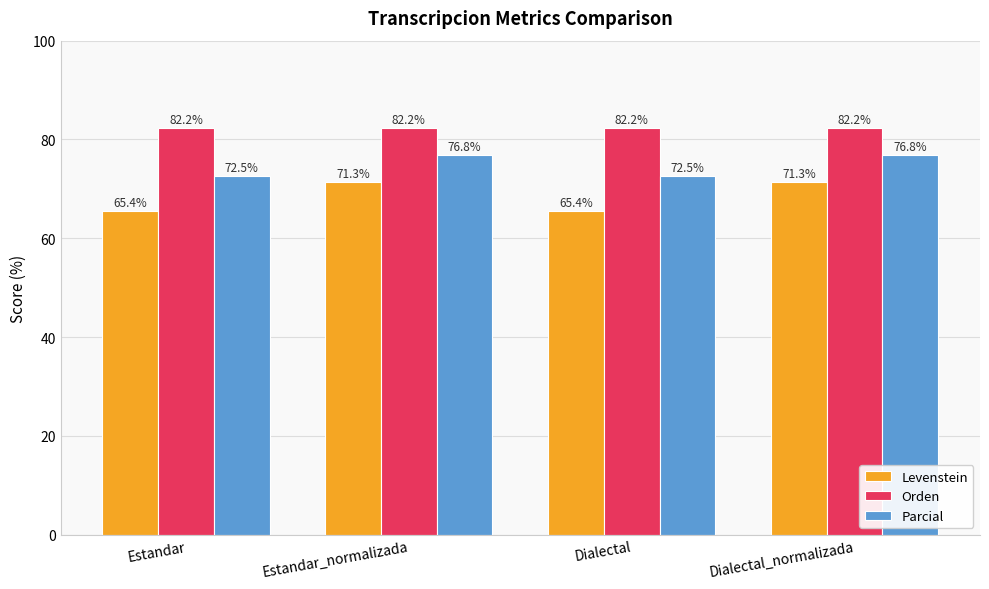

Which series has the widest spread of values?

Levenstein